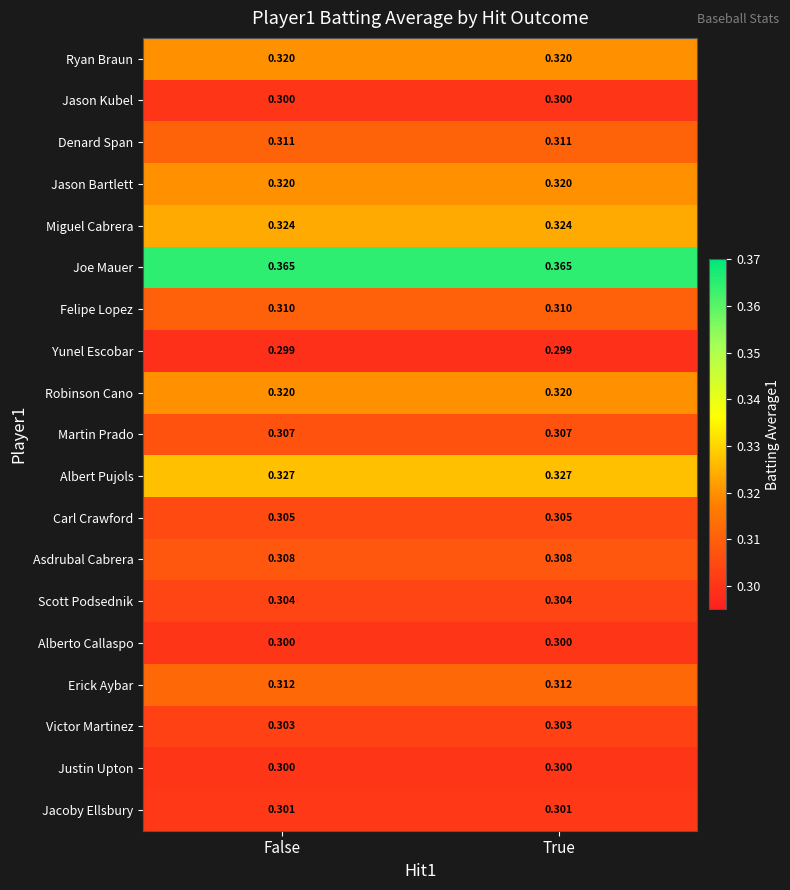

Is the value of Erick Aybar at True greater than the value of Scott Podsednik at False?

Yes